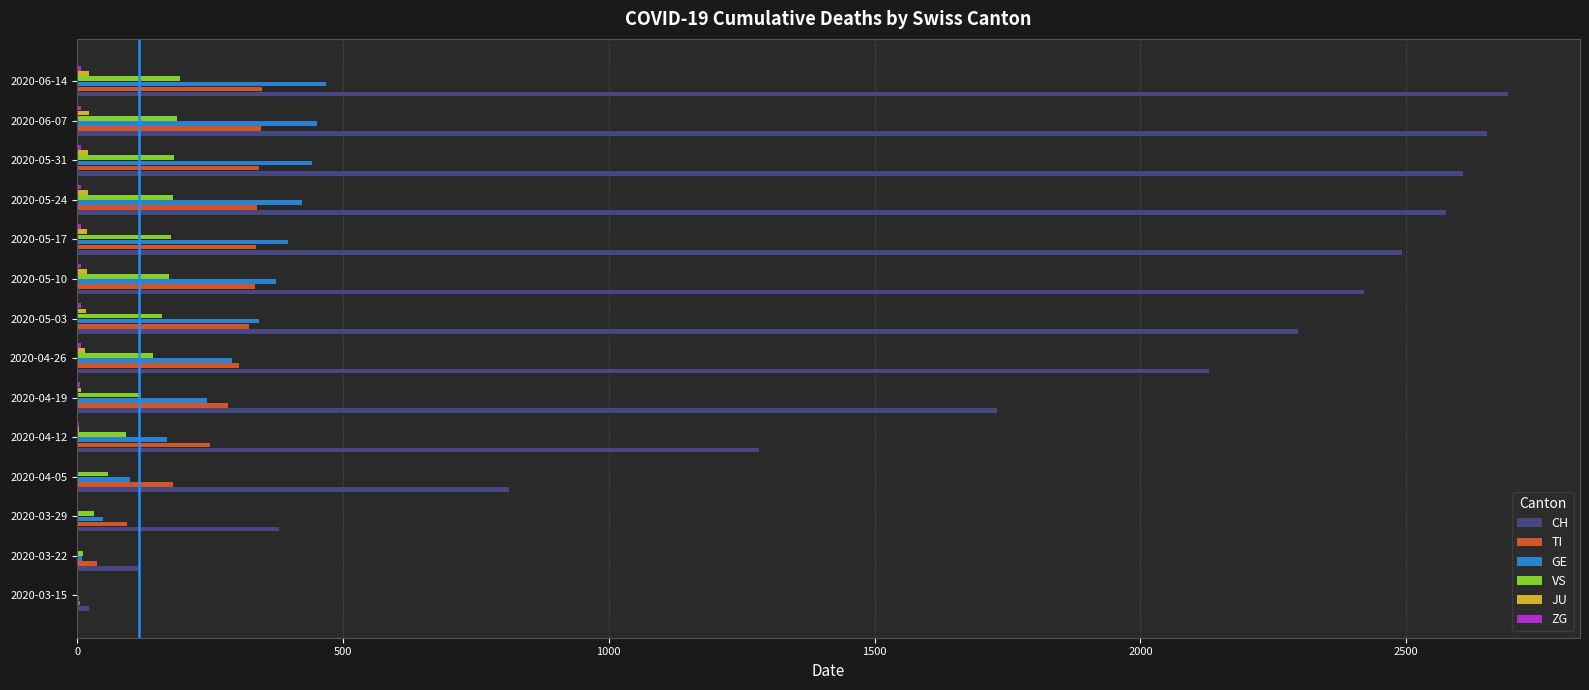

How many series are shown in this chart?

6